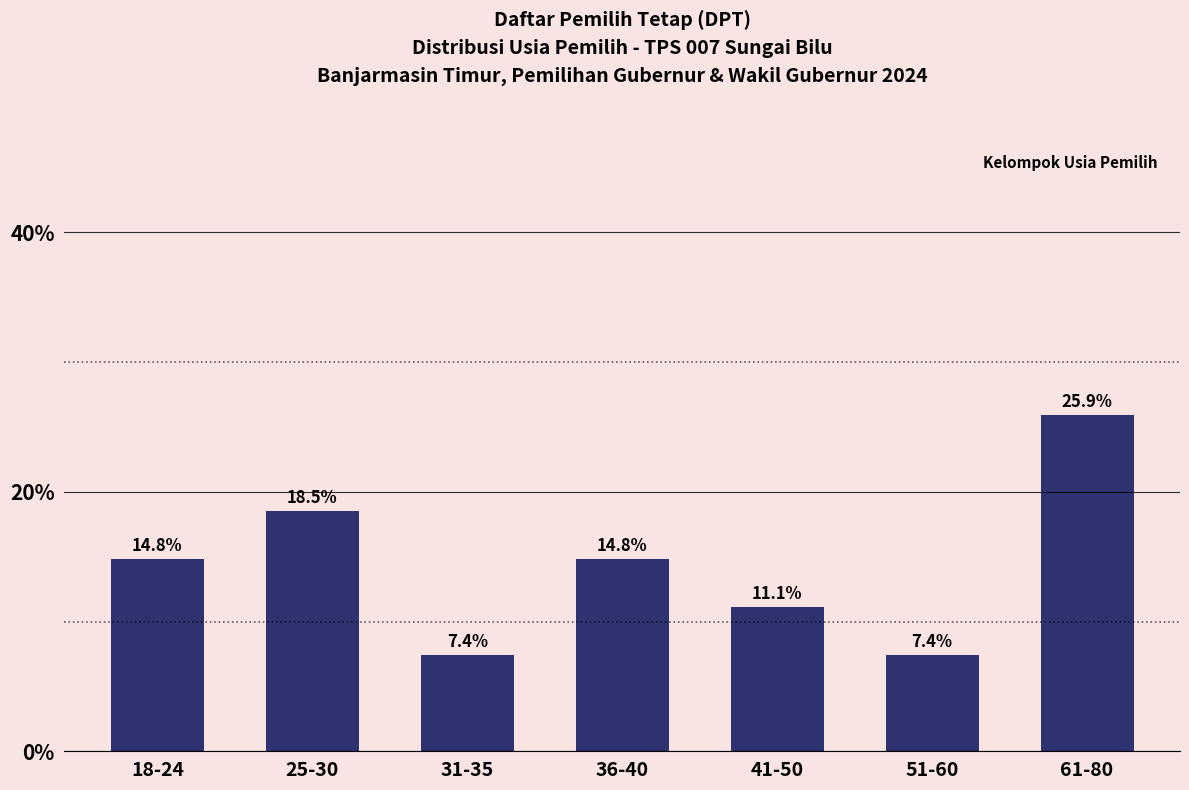

How many series are shown in this chart?

1